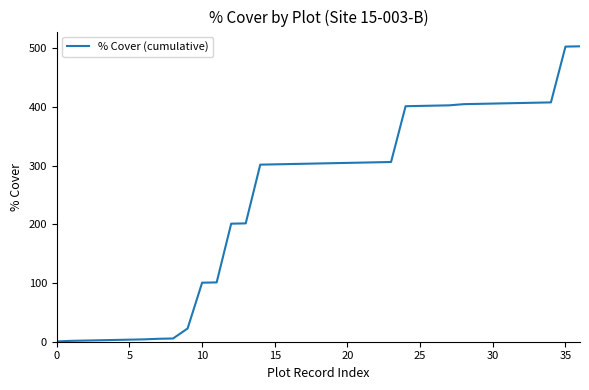

What is the difference between the maximum and minimum values?

502.5